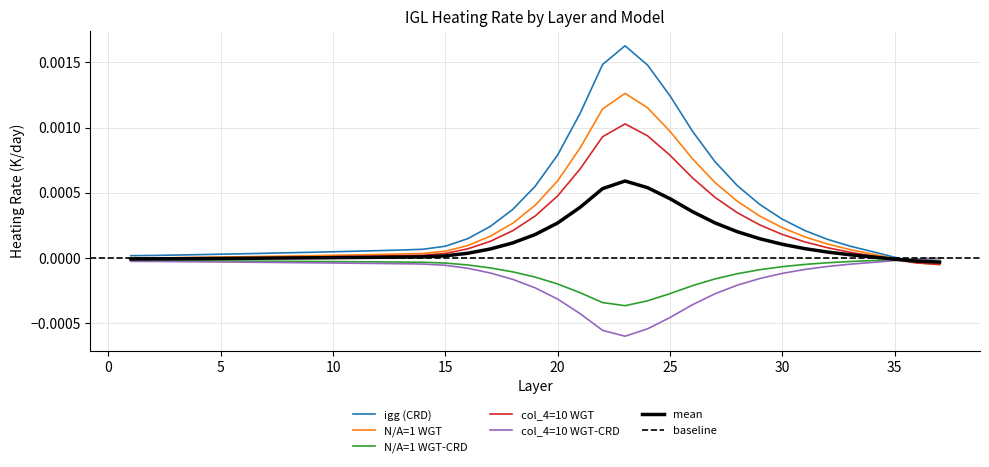

Is the value of col_4=10 WGT-CRD at 10 greater than the value of mean at 15?

No